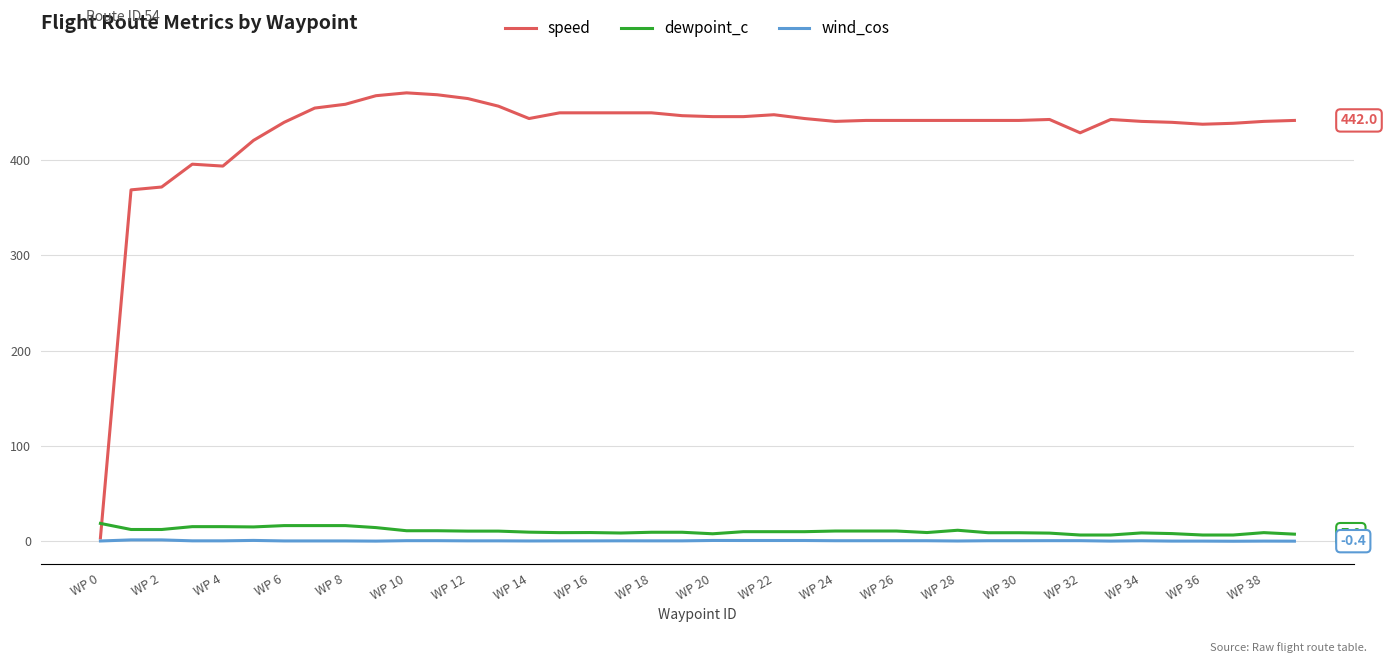

True or false: dewpoint_c and wind_cos cross at least once.

False